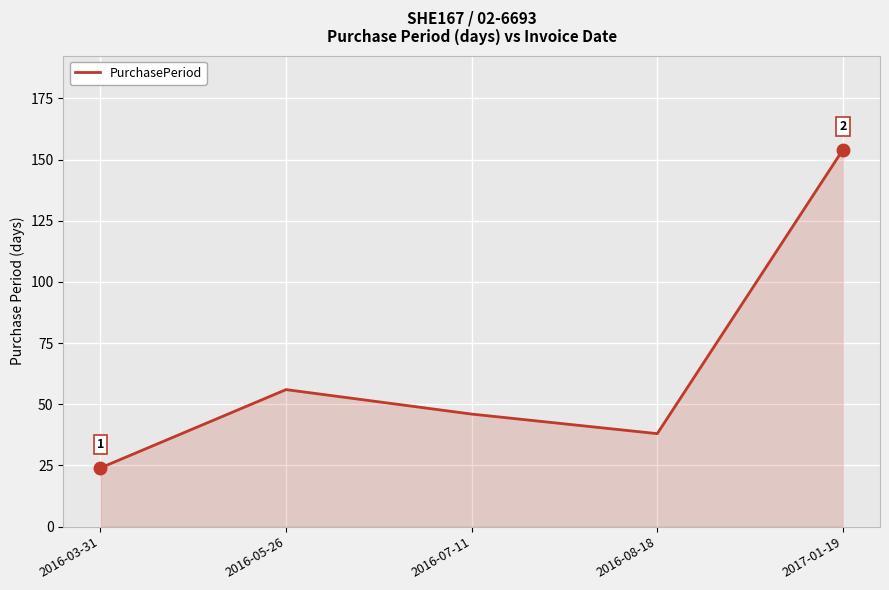

Is it true that the value at 2016-03-31 is 6?

False